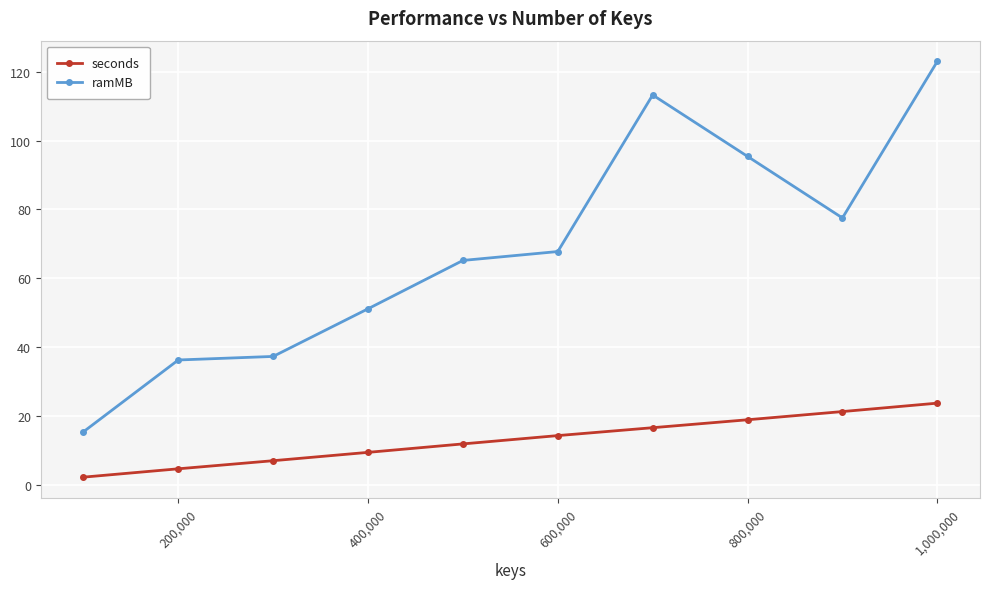

Reading right to left, extract all data points from this chart.

seconds: 23.8	21.4	19.0	16.7	14.4	12.0	9.6	7.1	4.8	2.4
ramMB: 122.9	77.5	95.4	113.2	67.8	65.2	51.2	37.4	36.4	15.5